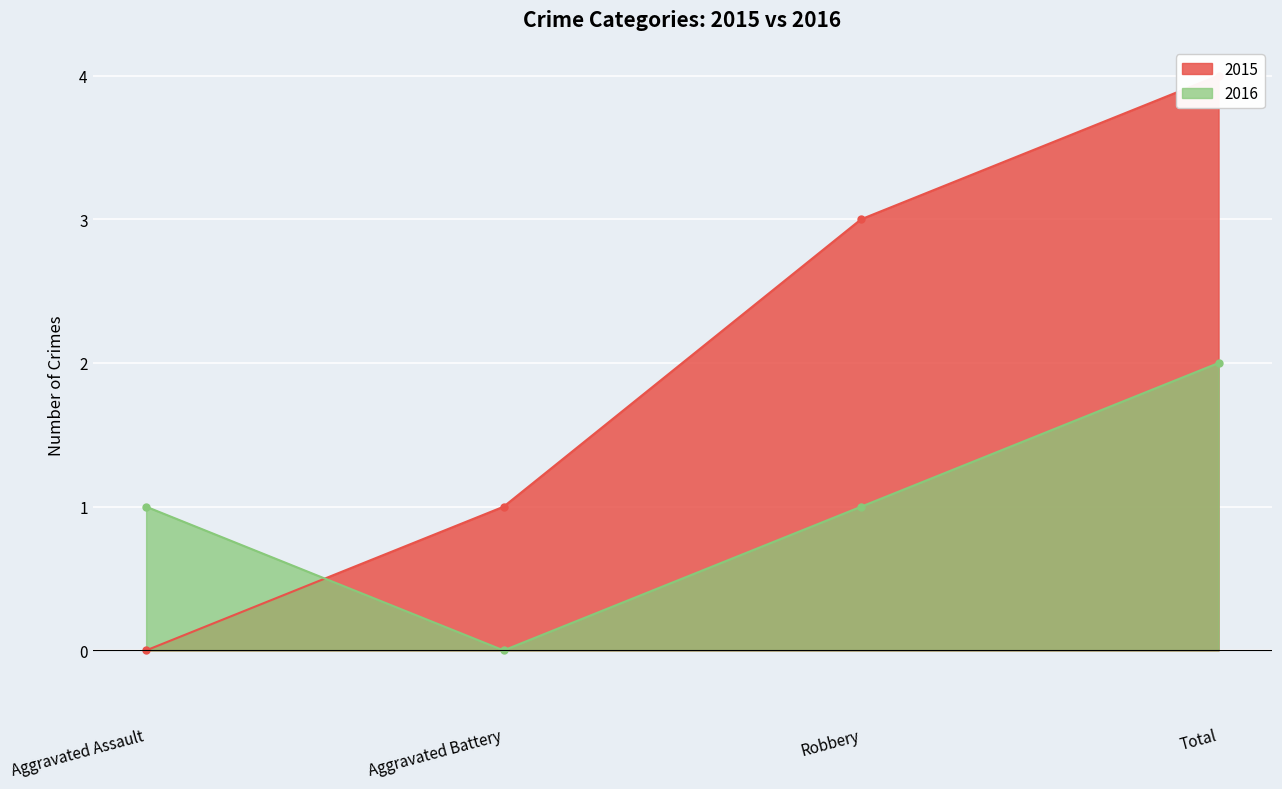

True or false: 2015 has more than 0 points higher than both neighbors.

False